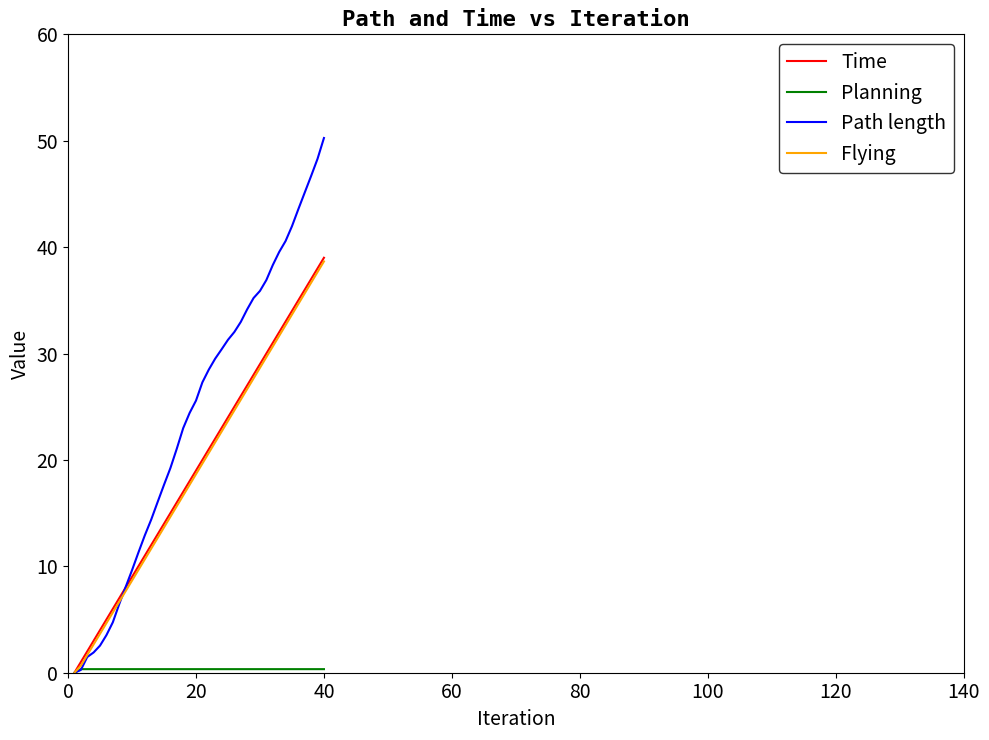

What is the maximum value shown in the chart?

50.3